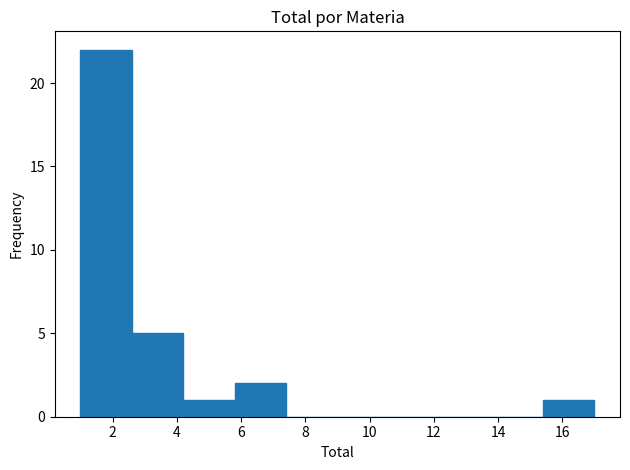

What is the height of the bar covering 4.2 to 5.8 on the x-axis? The values are not printed on the chart, so give them approximately, as read against the axis.

1